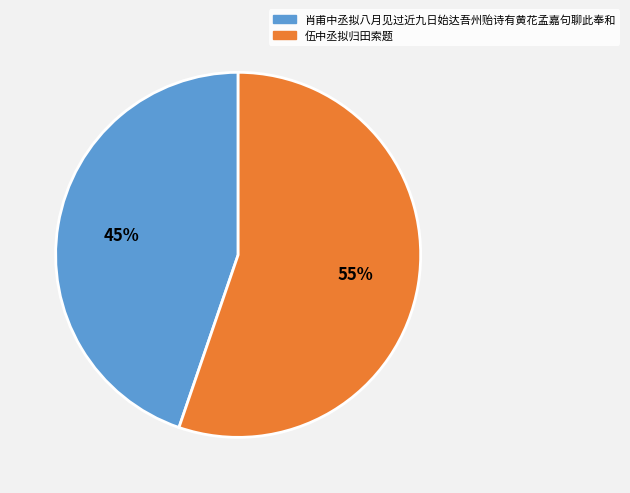

The 肖甫中丞拟八月见过近九日始达吾州贻诗有黄花孟嘉句聊此奉和 slice represents 45% of the pie. True or false?

True